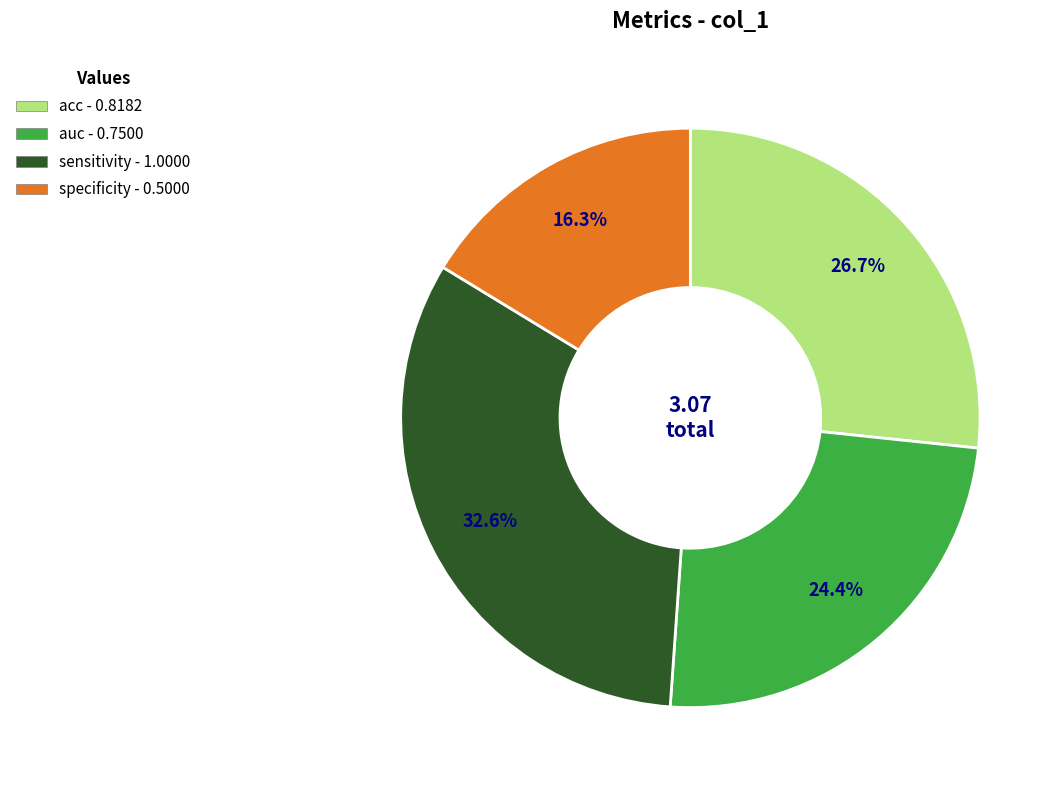

Between acc and auc, which is larger?

acc